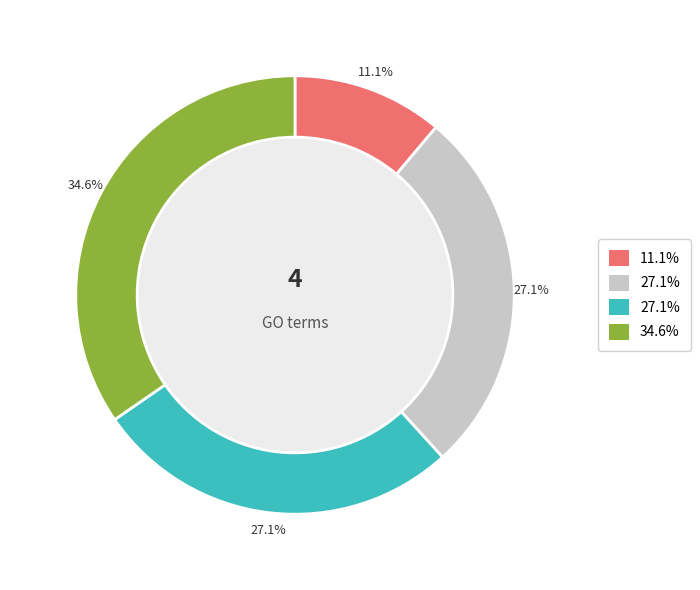

Is there any slice that represents more than half of the pie?

No